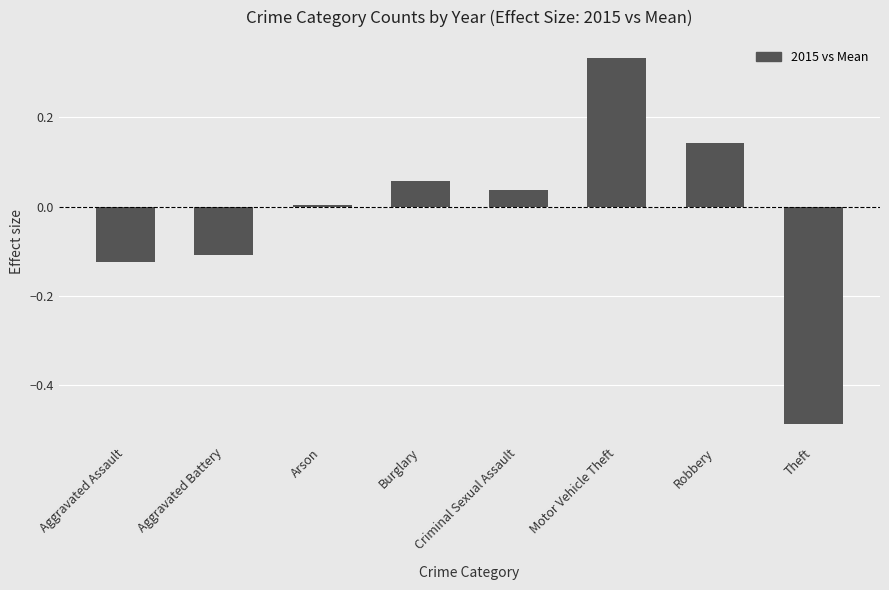

Where is the data nearest to the value 0?

Arson